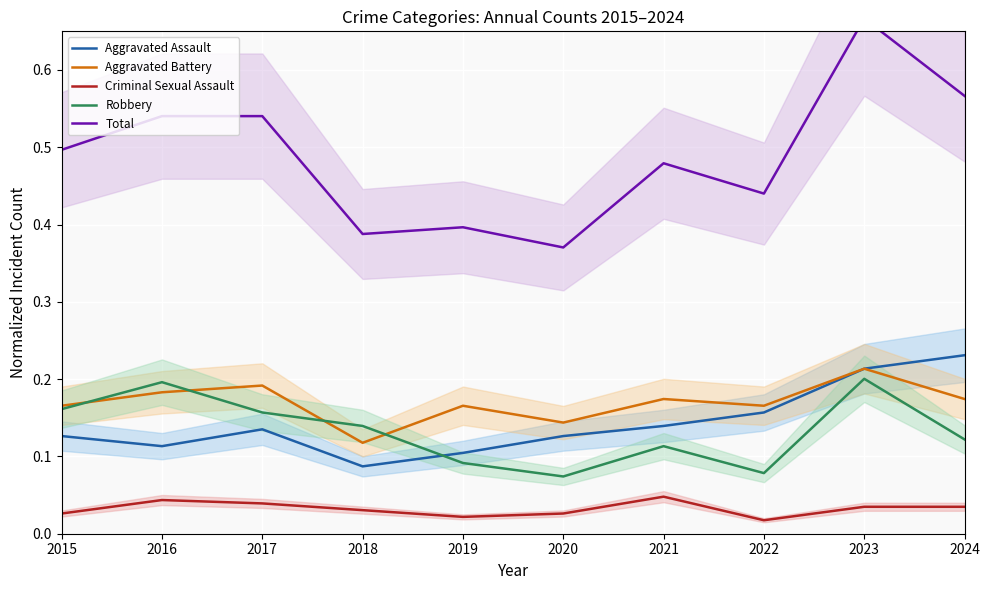

True or false: Robbery and Criminal Sexual Assault cross at least once.

False